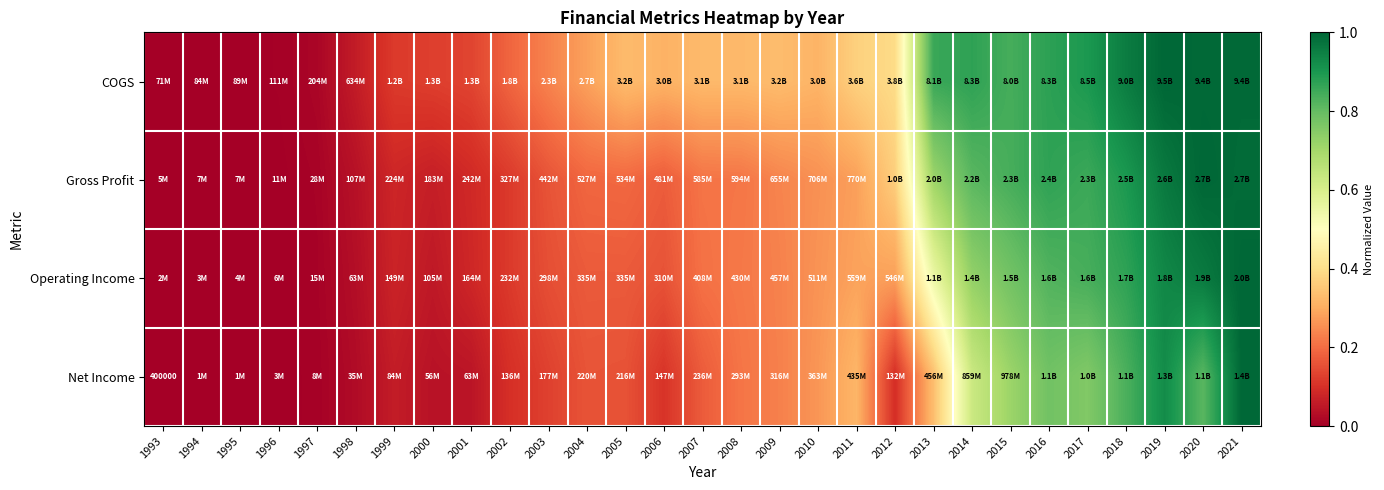

At how many categories does at least one series exceed 0?

28